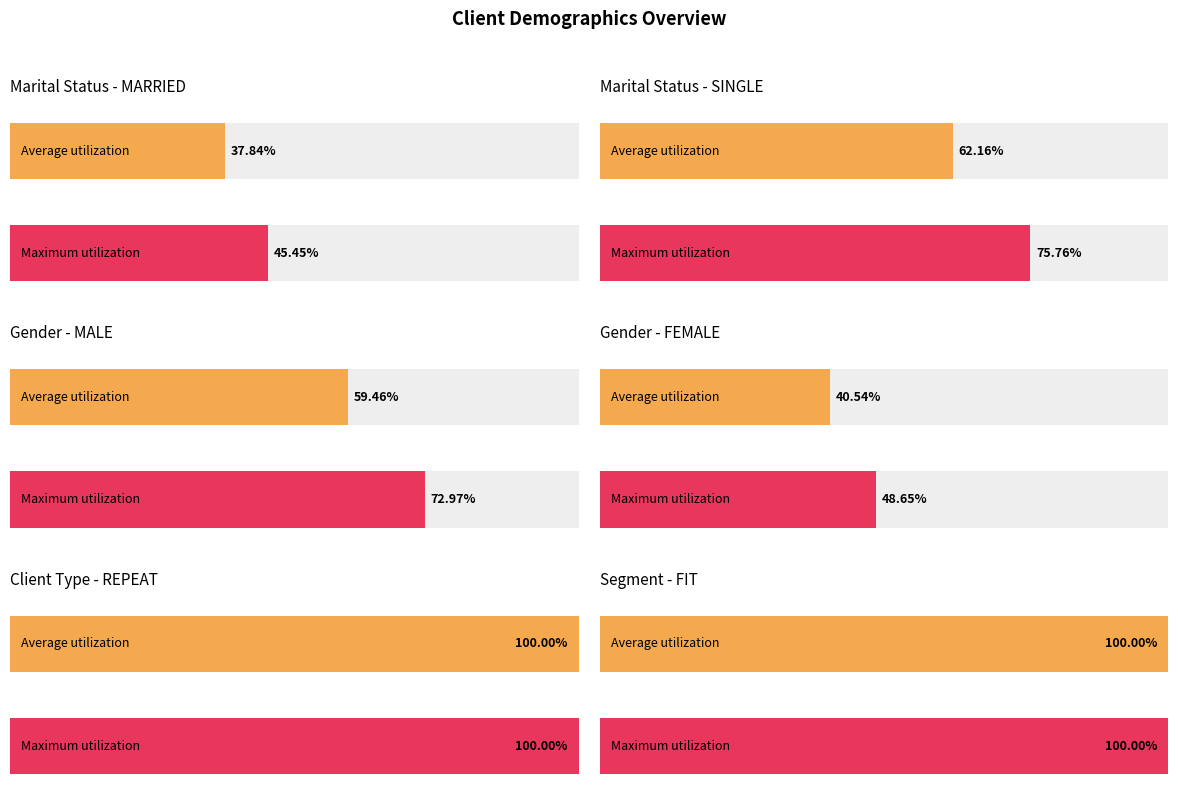

Is the value of MARRIED at 2019.0 greater than the value of SINGLE at MARRIED?

No